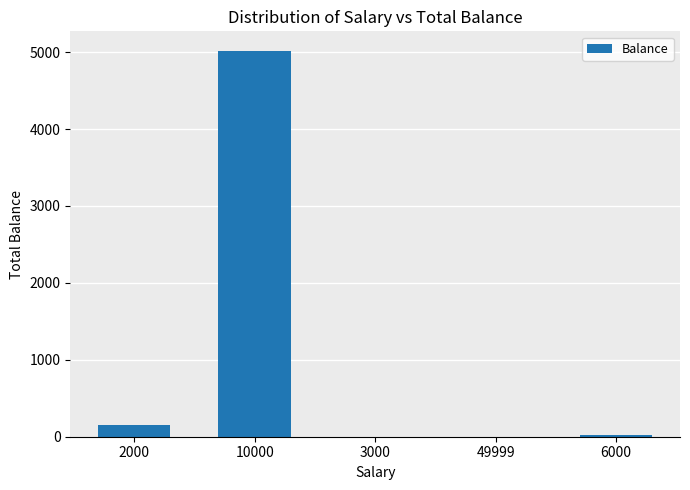

What is the greatest value displayed?

5020